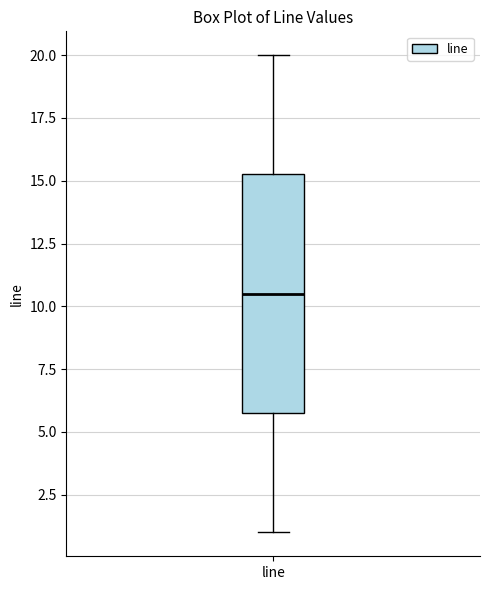

Where does the lower whisker of the box for line end on the y-axis? The values are not printed on the chart, so give them approximately, as read against the axis.

1.0